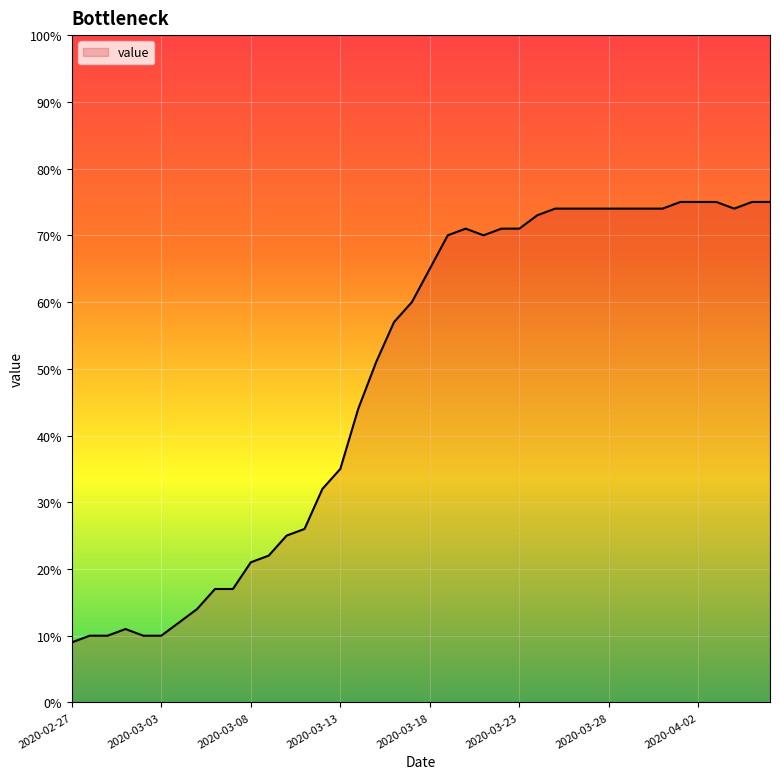

What is the difference between the maximum and minimum values?

66